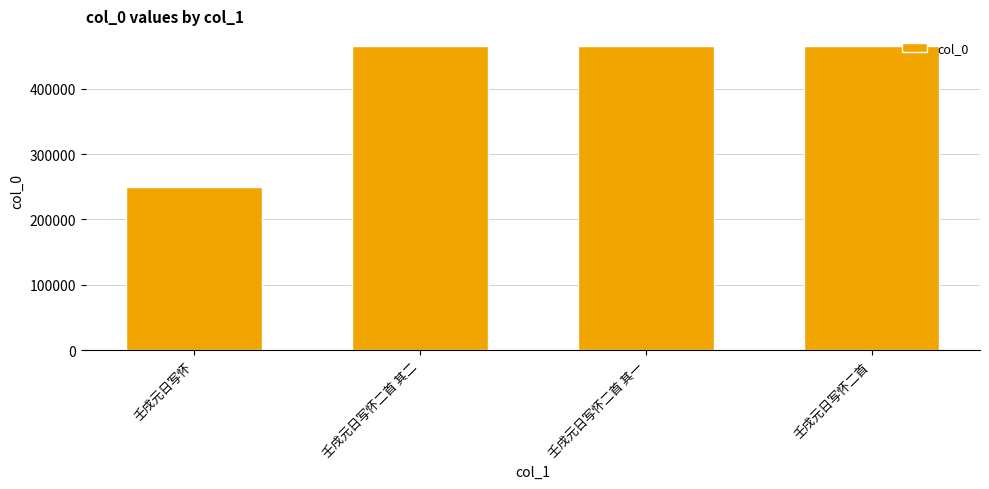

Are the bars grouped side by side (vs. stacked)?

No